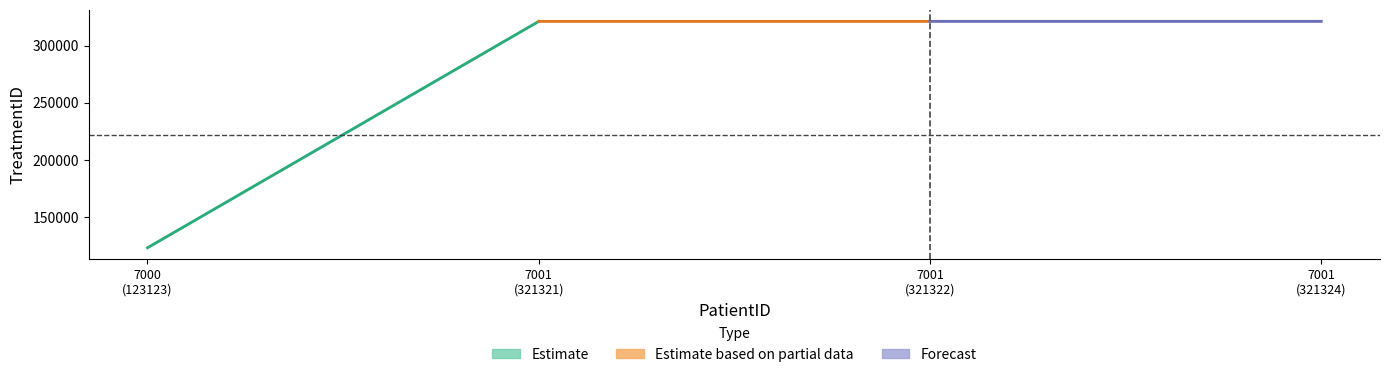

What is the change in value from 7000 to 7001?

+198201